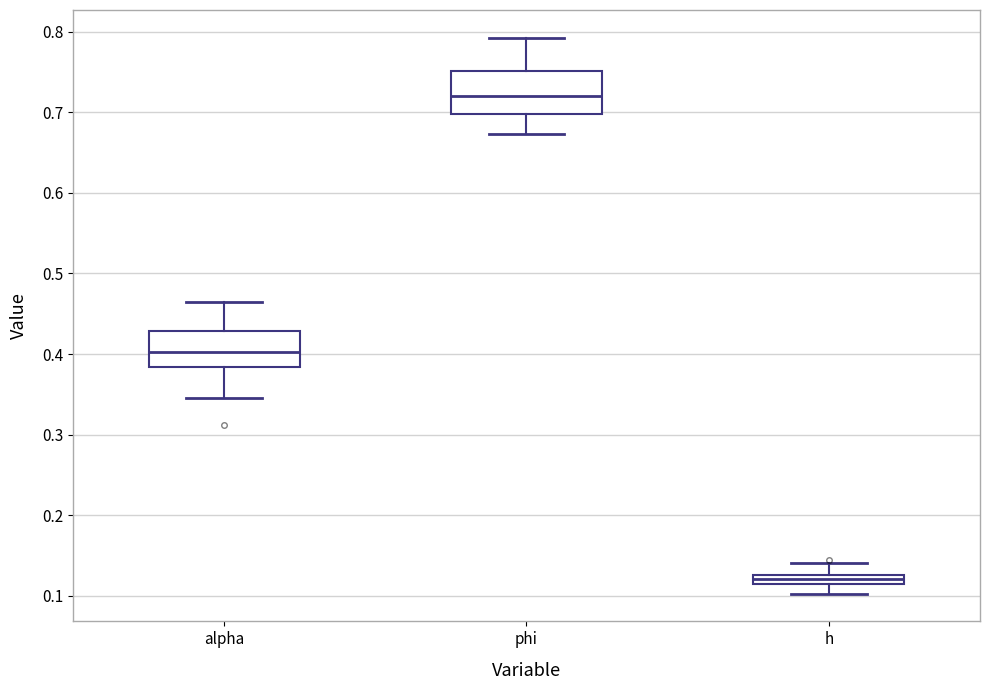

Which box's median line is the highest?

phi